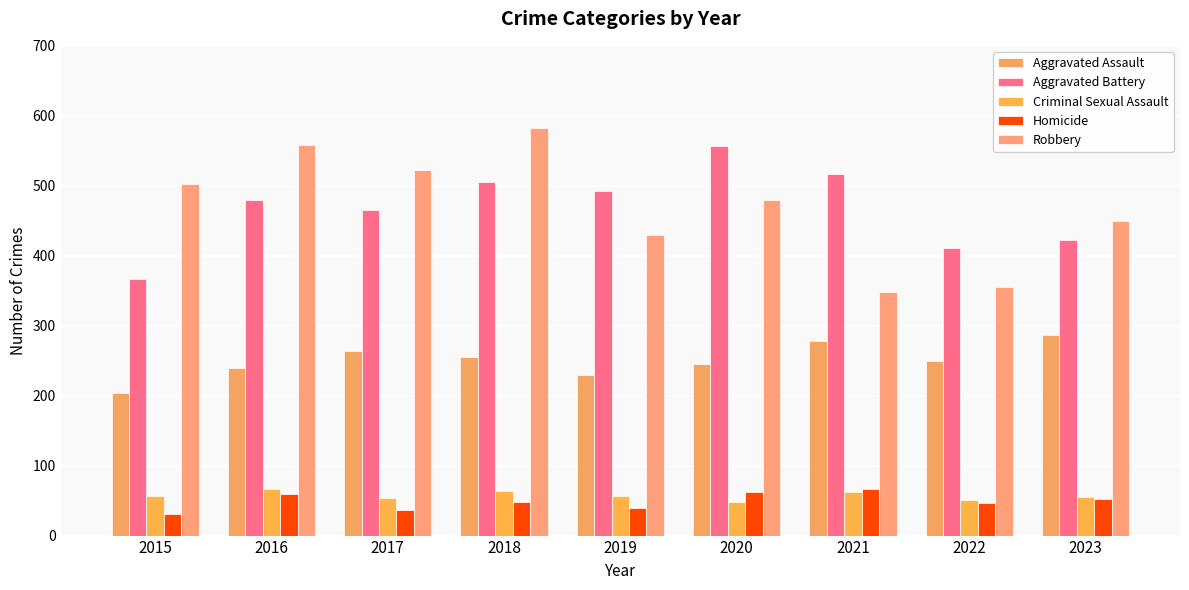

At 2015, list the series in order from smallest to largest.

Homicide, Criminal Sexual Assault, Aggravated Assault, Aggravated Battery, Robbery